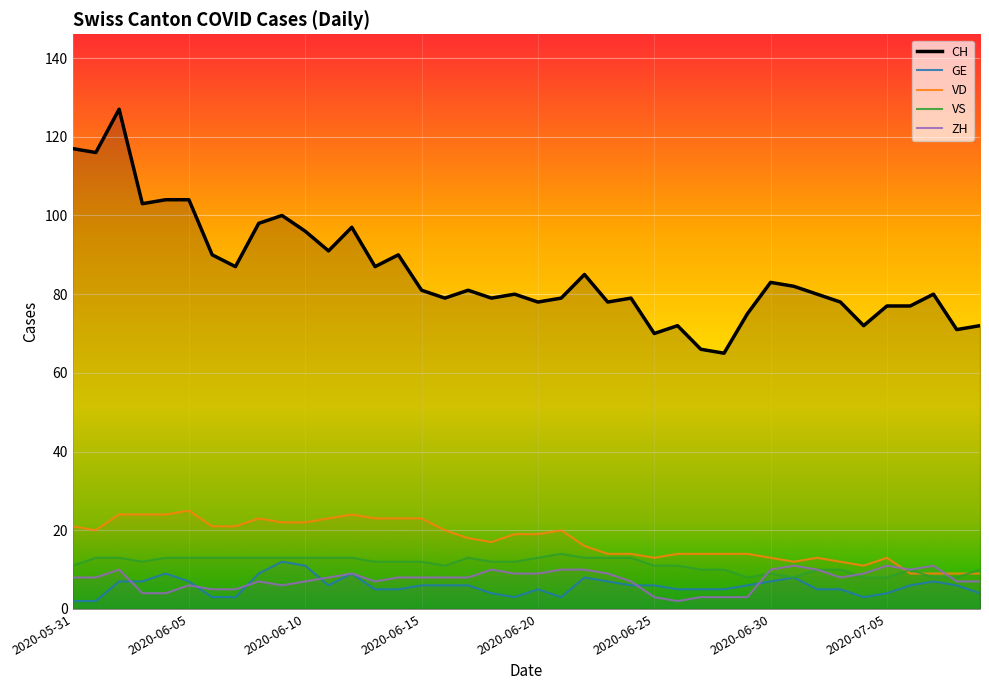

True or false: VS and GE intersect in this chart.

False